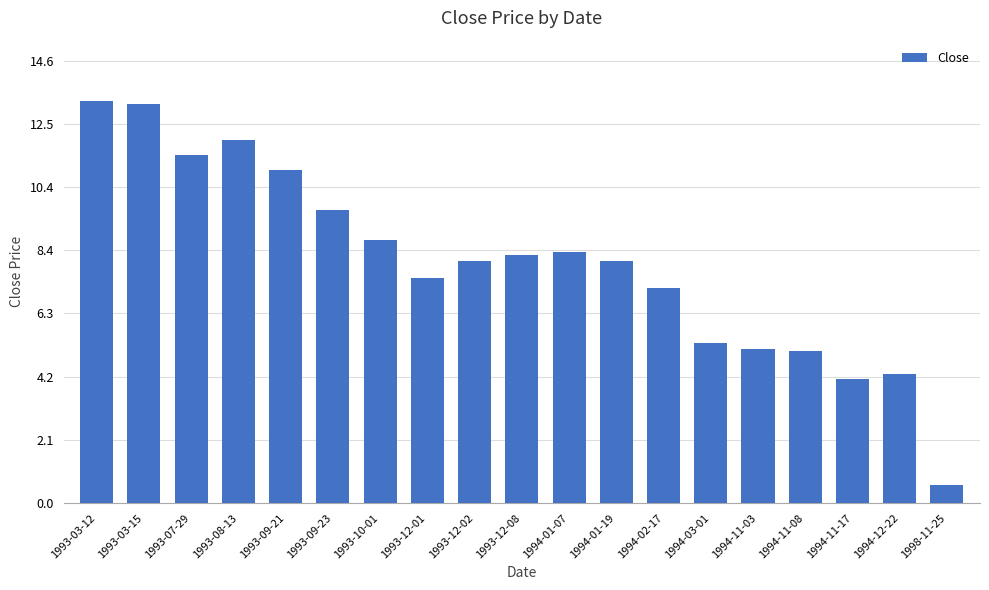

What is the label of the 8th bar from the right?

1994-01-19